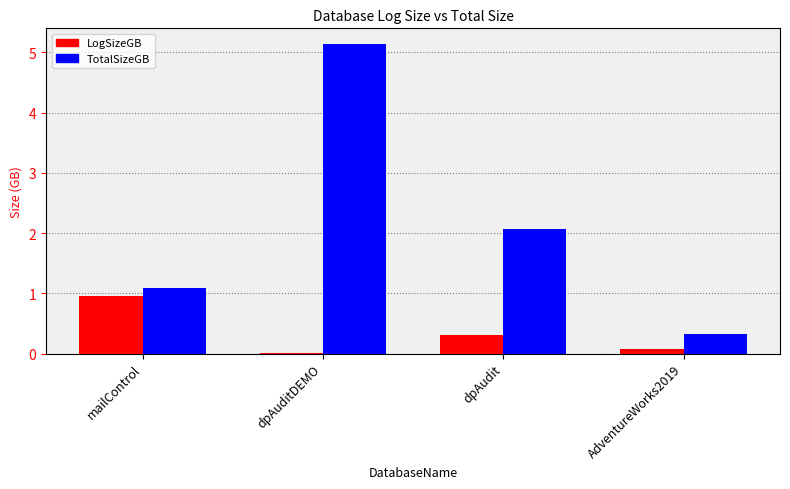

What is the sum of all TotalSizeGB values?

8.6